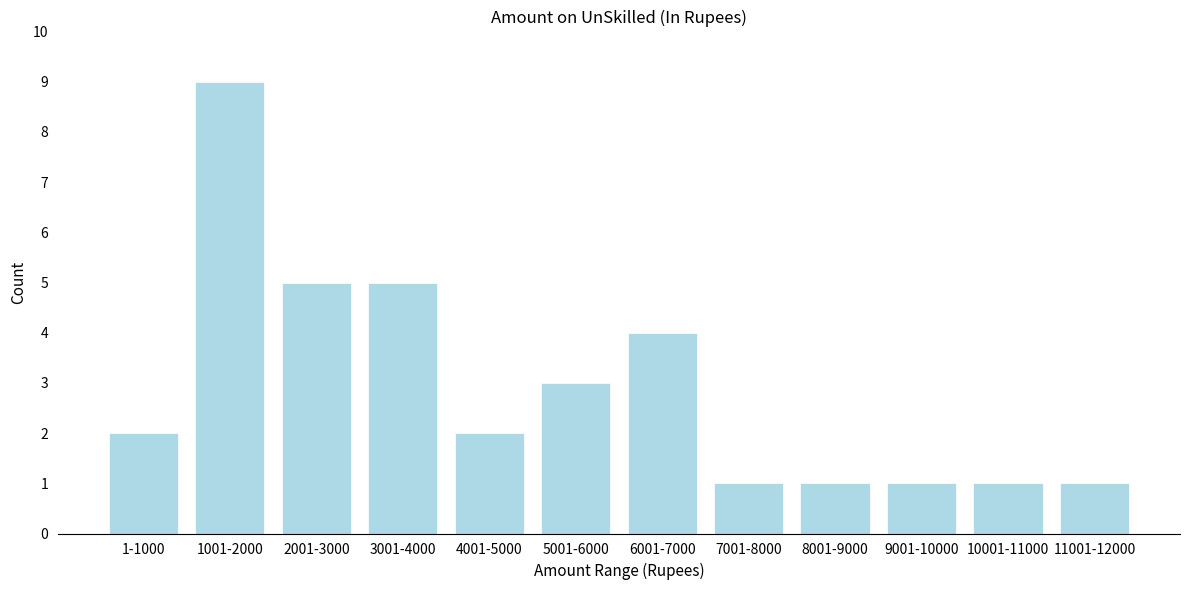

Reading left to right, what are all the values shown in this chart?

1-1000=2	1001-2000=9	2001-3000=5	3001-4000=5	4001-5000=2	5001-6000=3	6001-7000=4	7001-8000=1	8001-9000=1	9001-10000=1	10001-11000=1	11001-12000=1